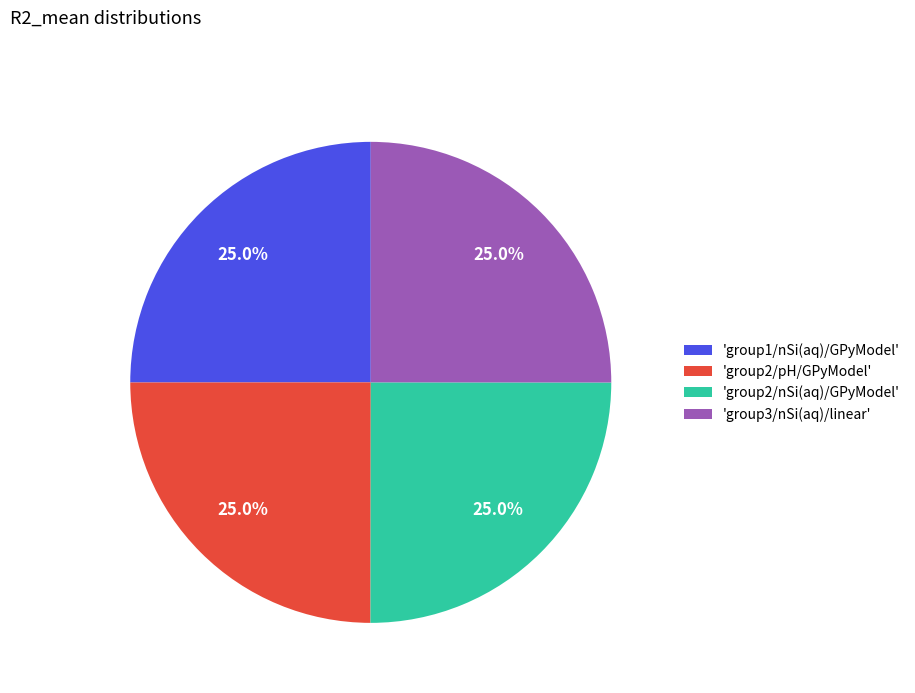

What portion of the pie excludes 'group1/nSi(aq)/GPyModel'?

75.0%